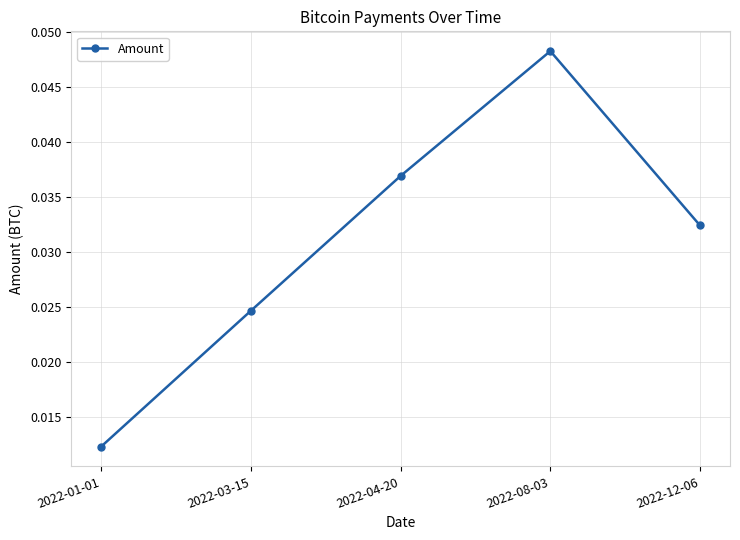

Which has a higher value, 2022-12-06 or 2022-03-15?

2022-12-06